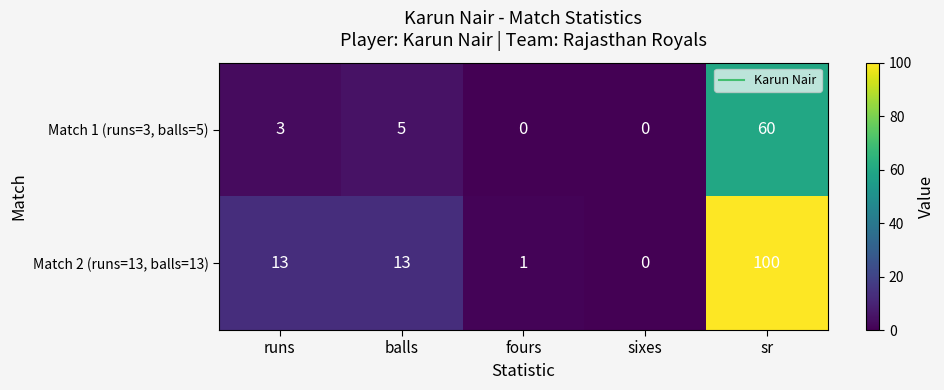

Read the Match 1 (runs=3, balls=5) value at sr, to the nearest 10.

60